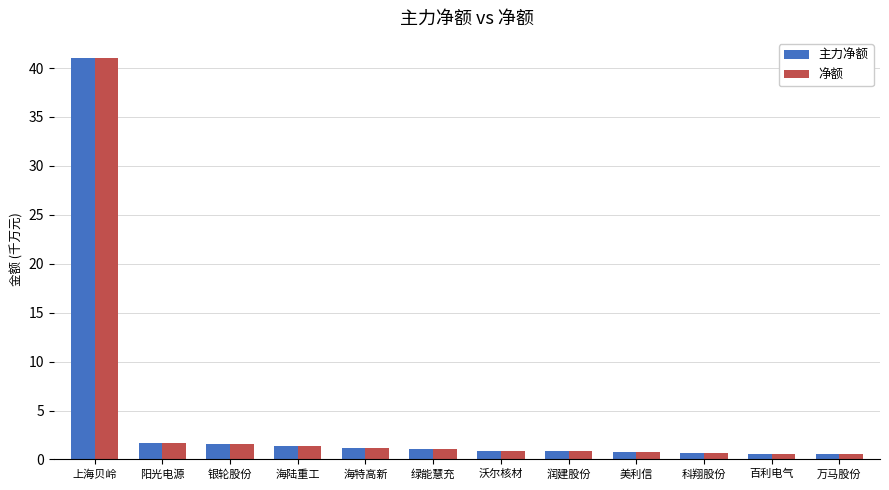

What is the value of the 主力净额 bar at the 1st from the left?

410261272